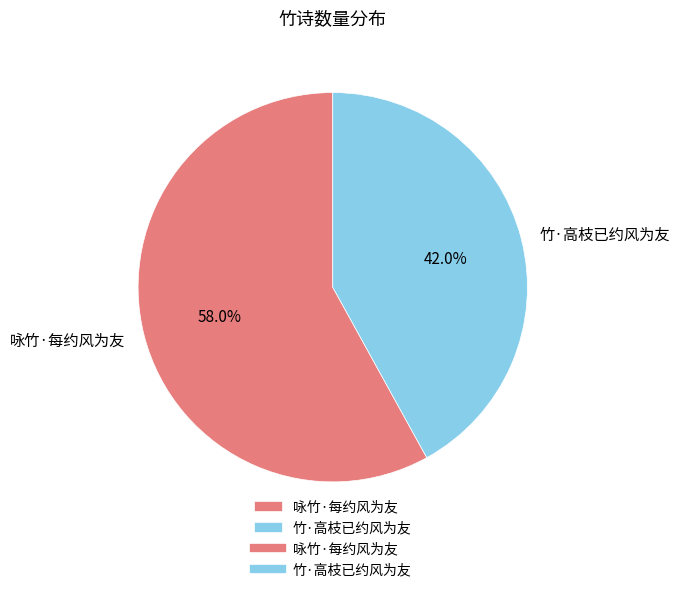

Is it true that 竹·高枝已约风为友 is 27% of the pie?

False